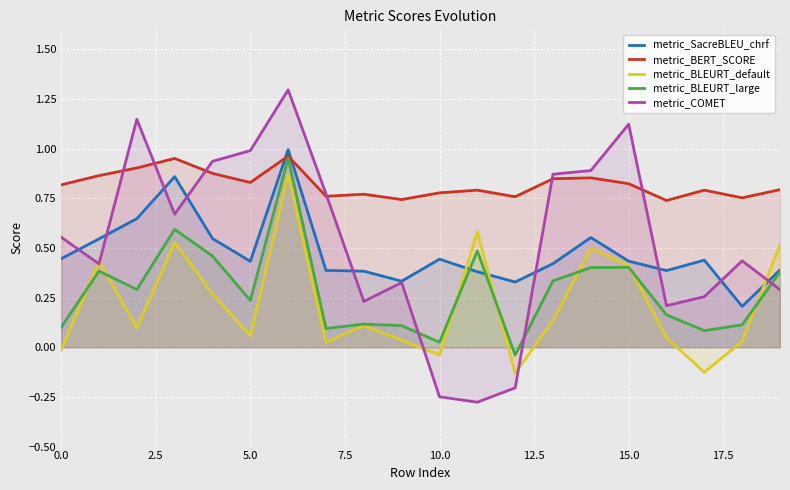

What is the greatest value displayed?

1.3